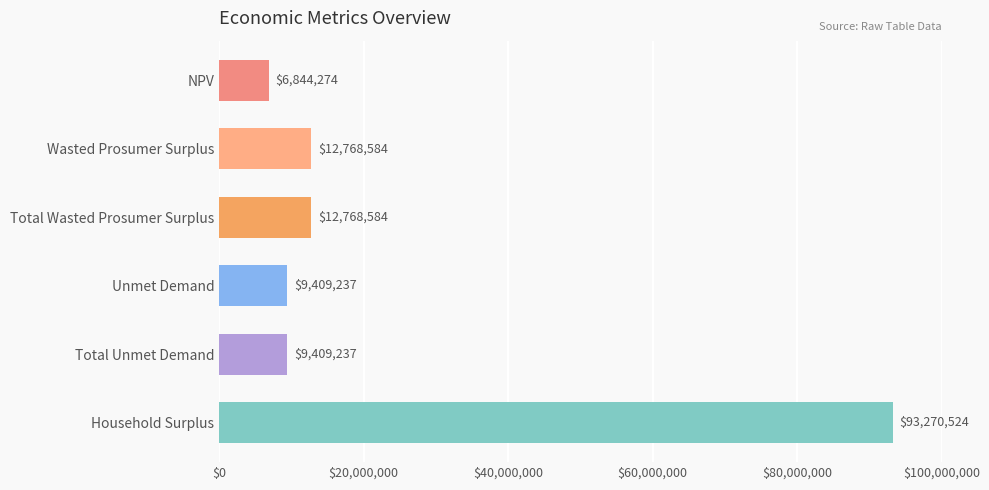

What is the difference between the maximum and minimum values?

86426250.0